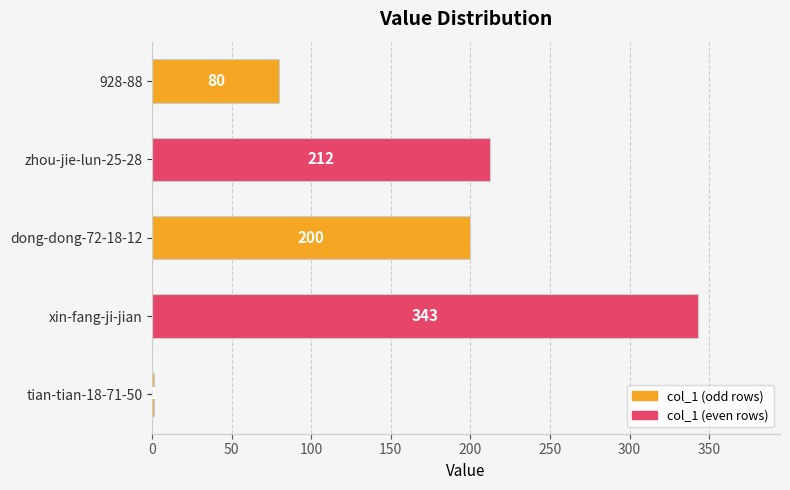

What value does the data have at dong-dong-72-18-12?

200